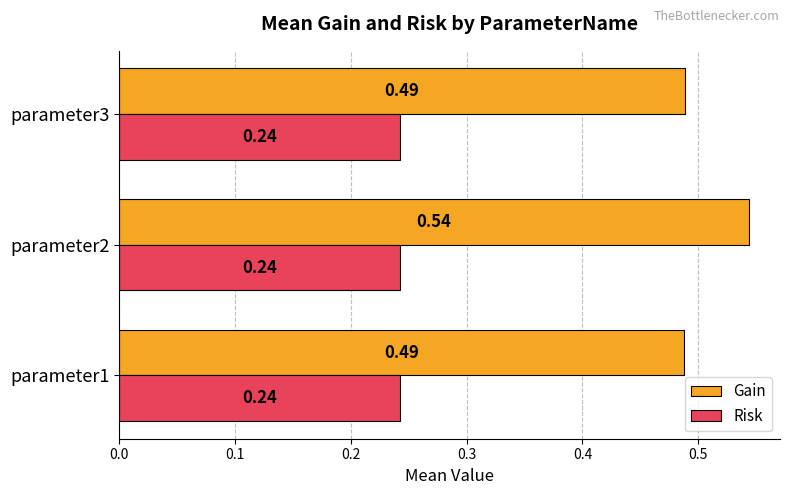

What is the sum of all Risk values?

0.7